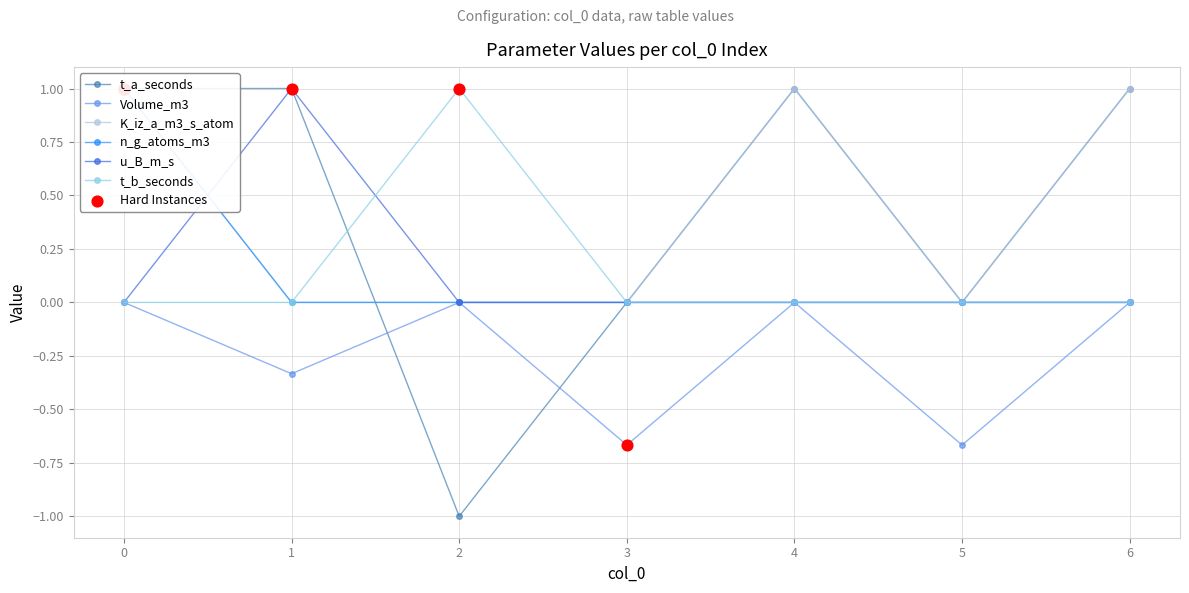

Which series reaches the minimum Y coordinate?

t_a_seconds